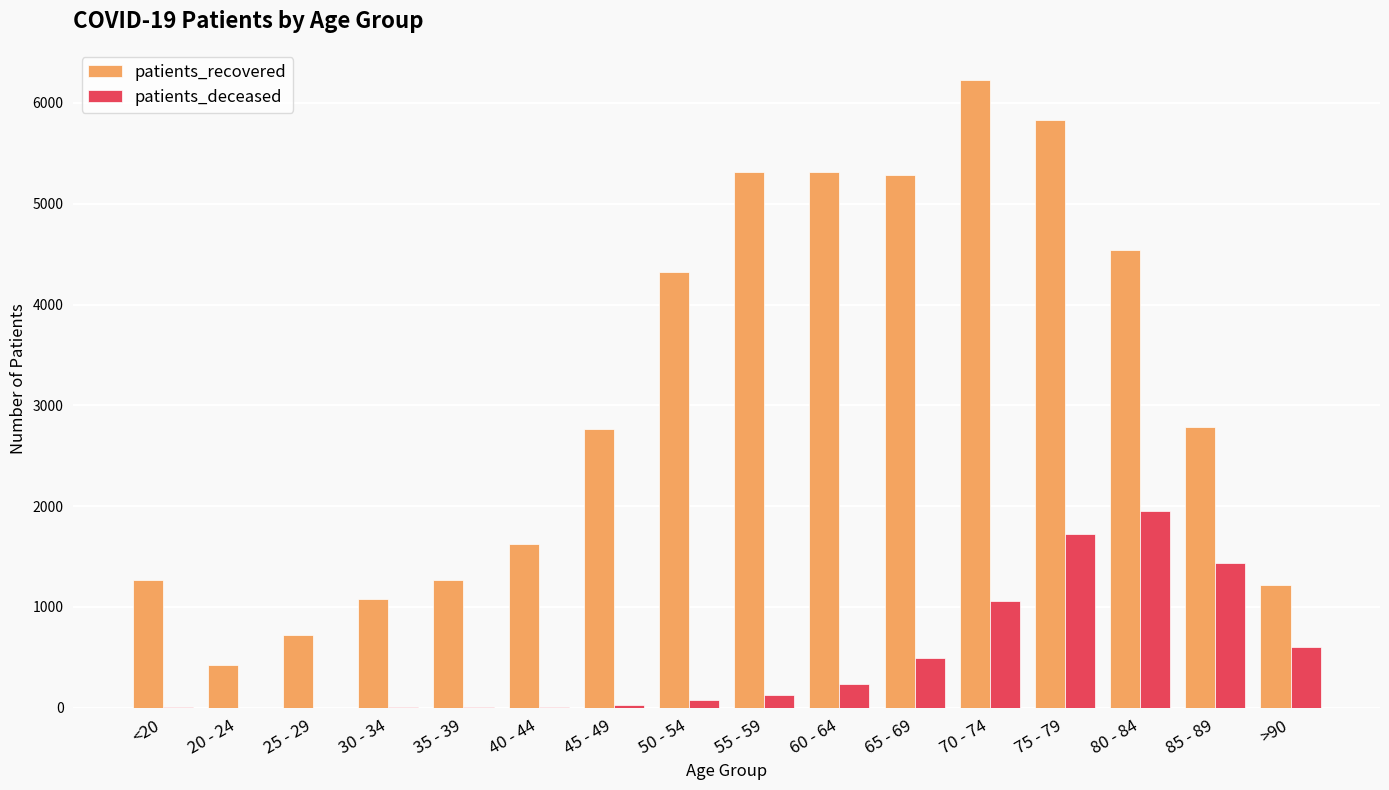

Between 65 - 69 and >90, which series saw the biggest shift?

patients_recovered